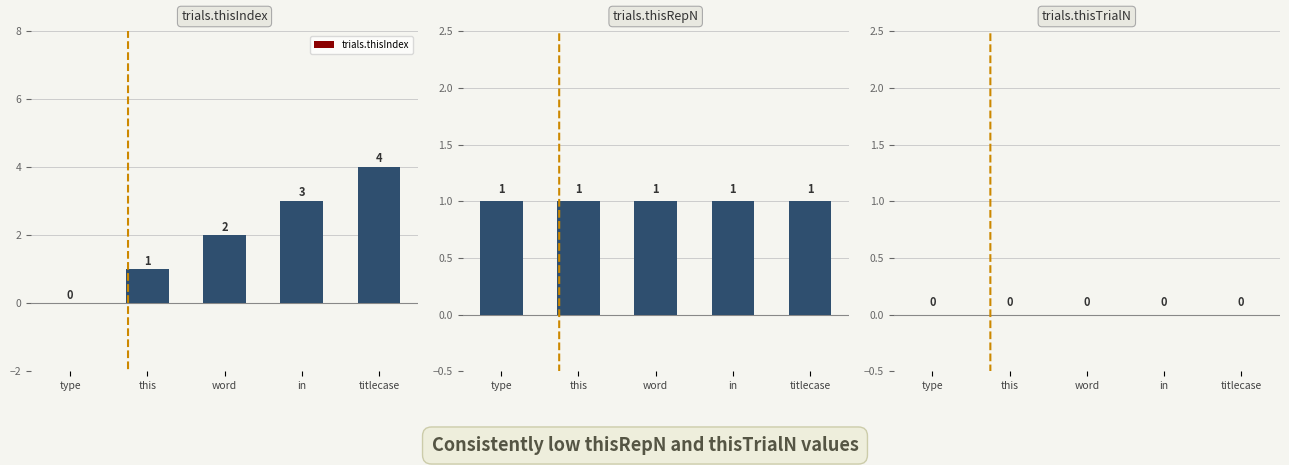

Reading left to right, transcribe all the data shown in this chart.

trials.thisIndex: 0	1	2	3	4
trials.thisRepN: 1	1	1	1	1
trials.thisTrialN: 0	0	0	0	0